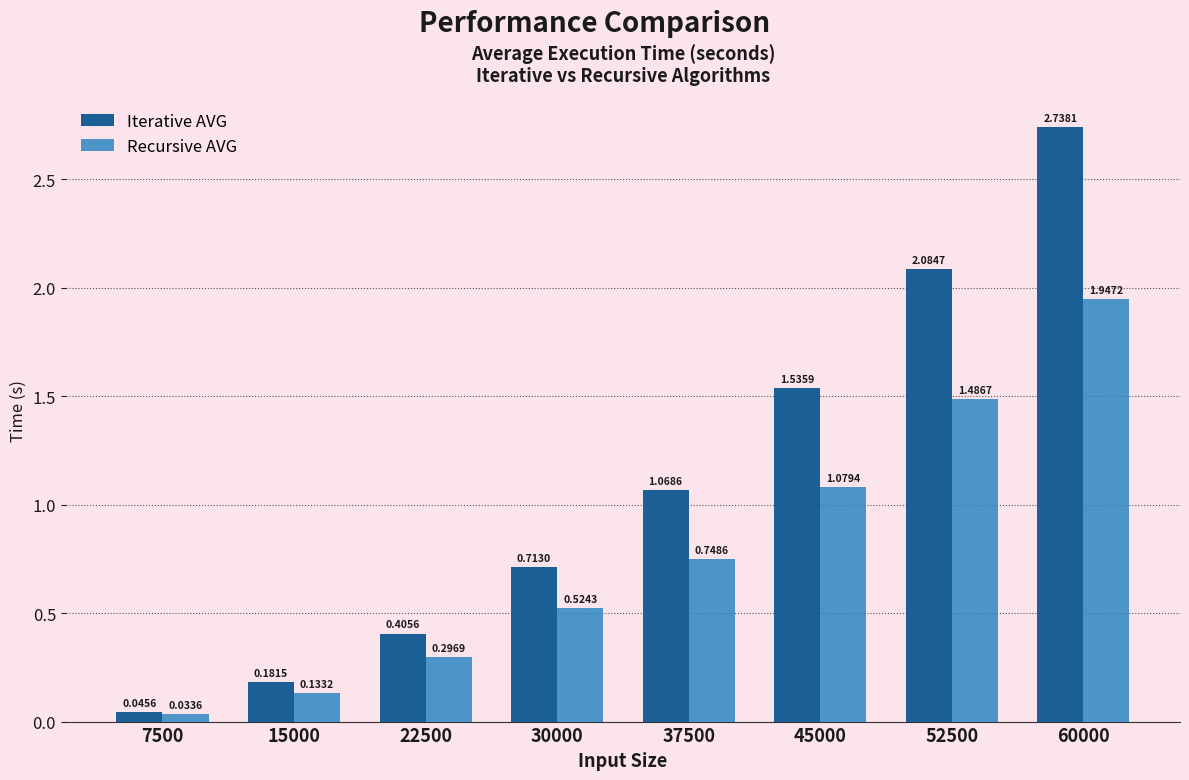

Are the bars horizontal?

No